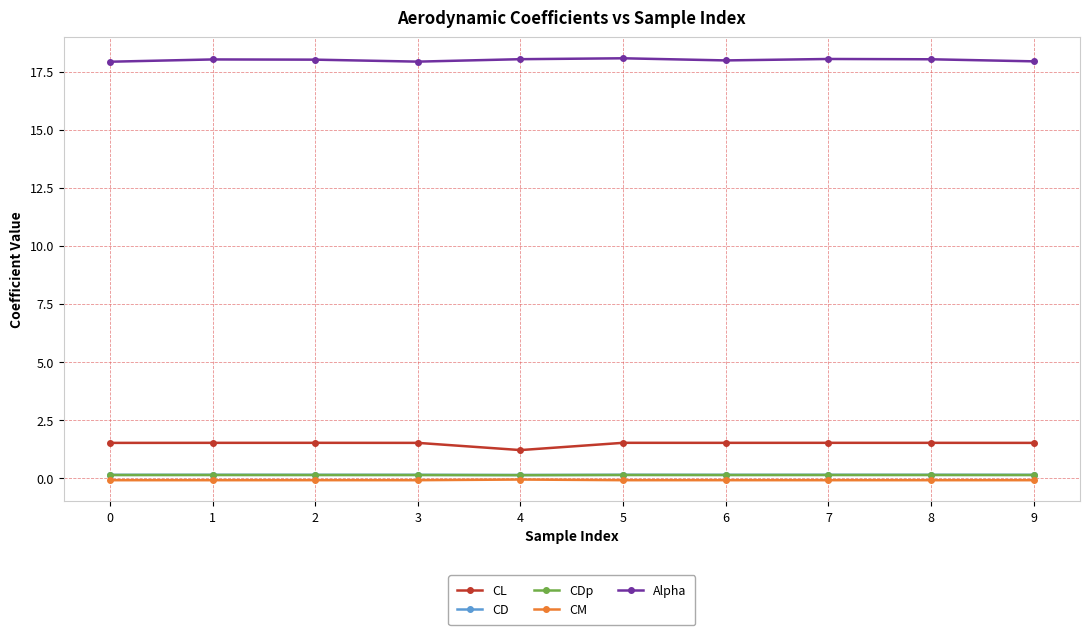

Does the chart display data point markers on the line(s)?

Yes